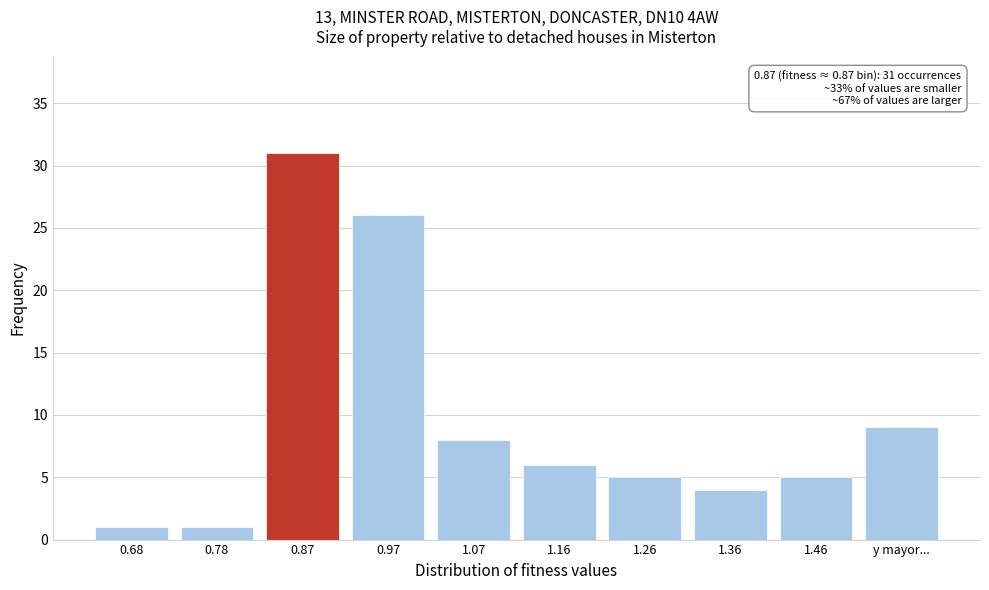

Reading left to right, transcribe all the data shown in this chart.

1	1	31	26	8	6	5	4	5	9